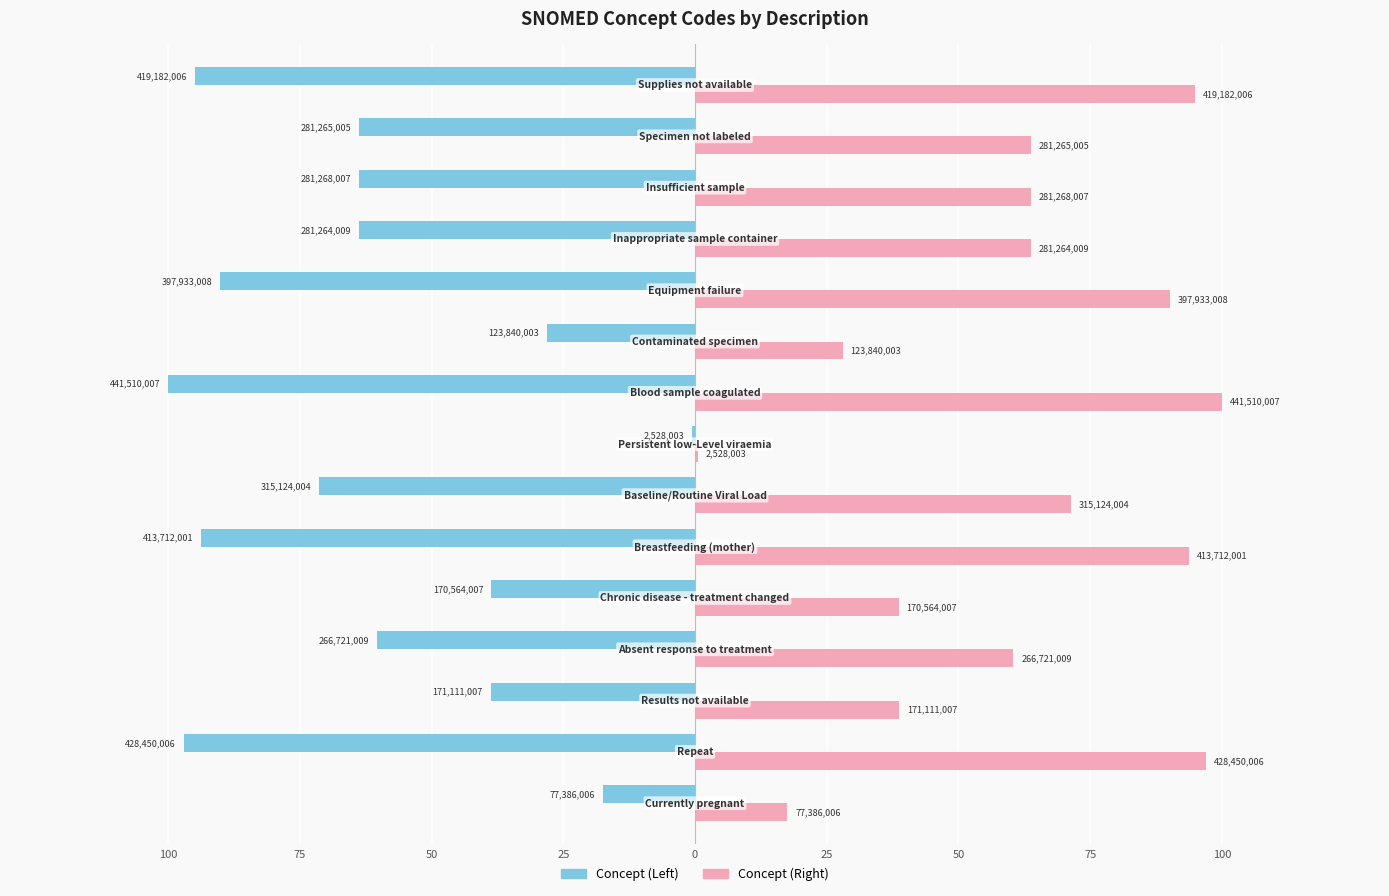

What are all the series names shown in the legend?

Concept (Left), Concept (Right)